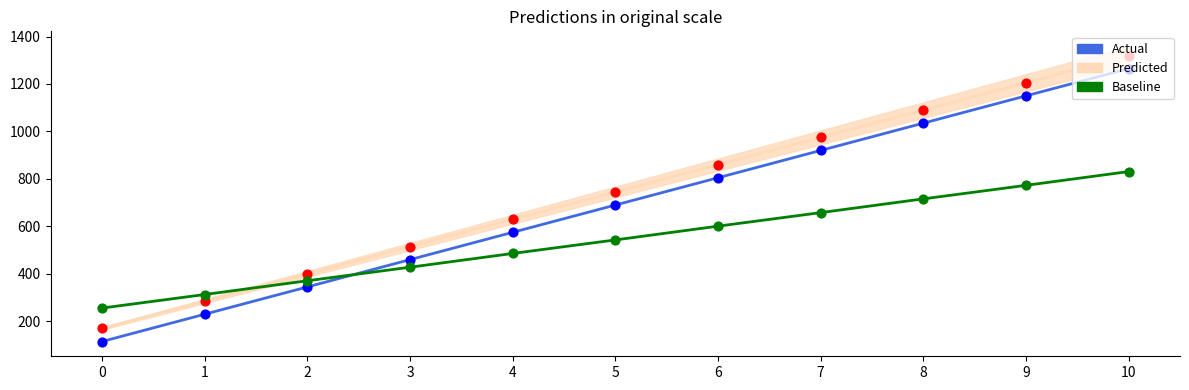

Which series has the largest Y range (max minus min)?

Actual